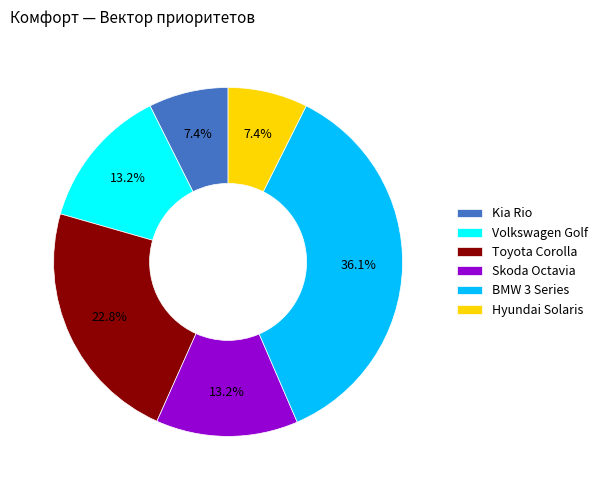

What is the largest slice in the pie chart?

BMW 3 Series